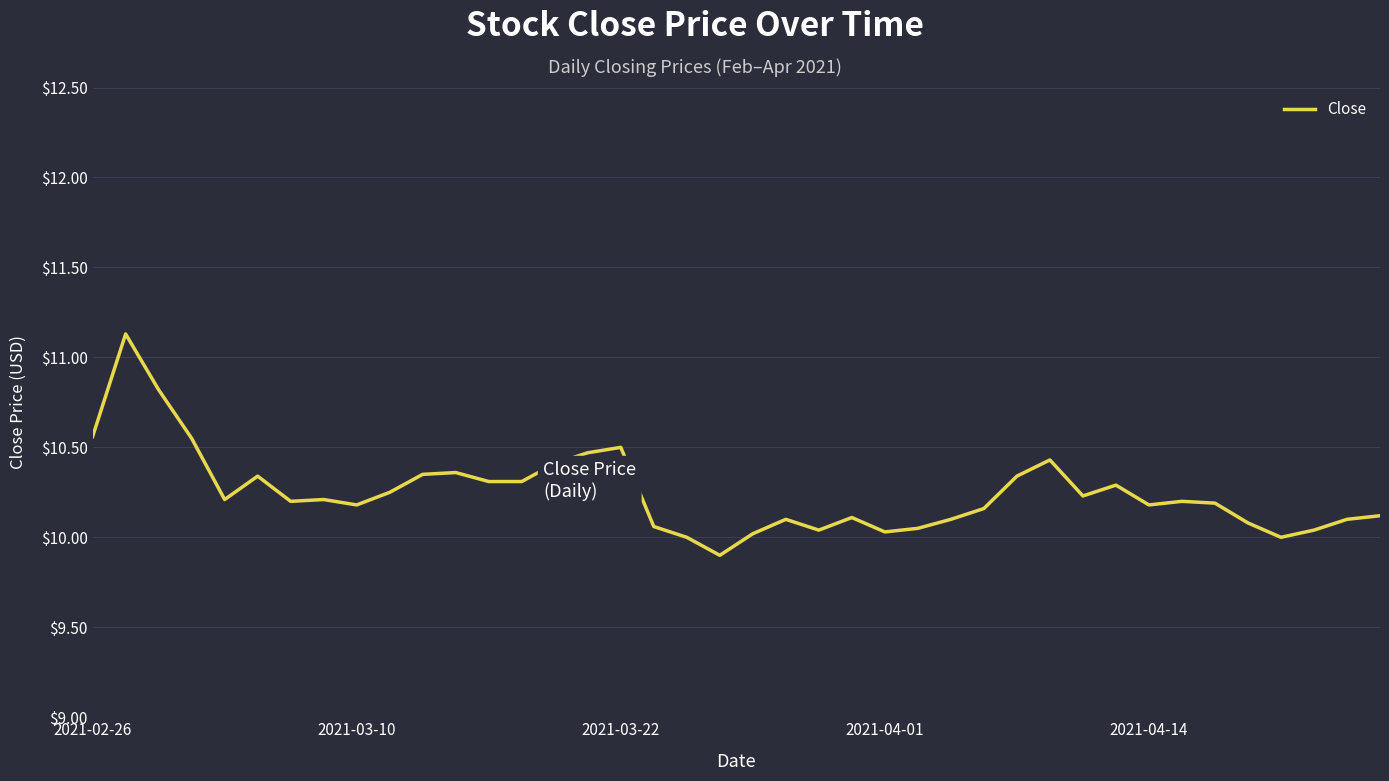

What is the maximum value shown in the chart?

11.1